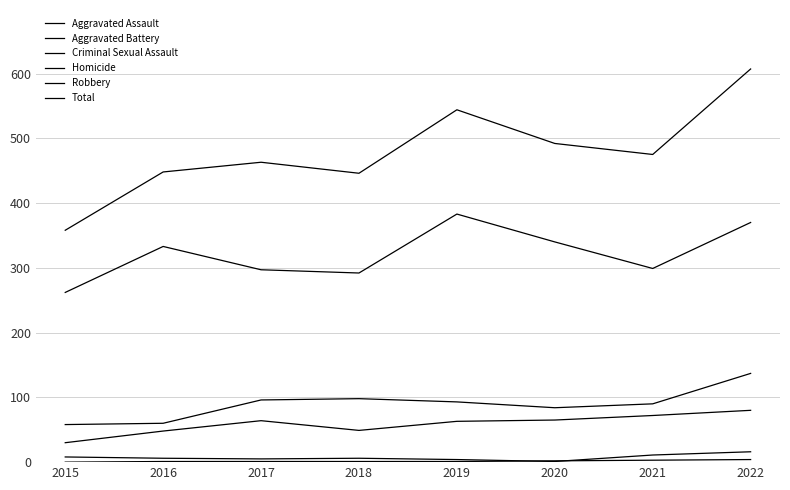

True or false: Homicide has more than 0 points higher than both neighbors.

False